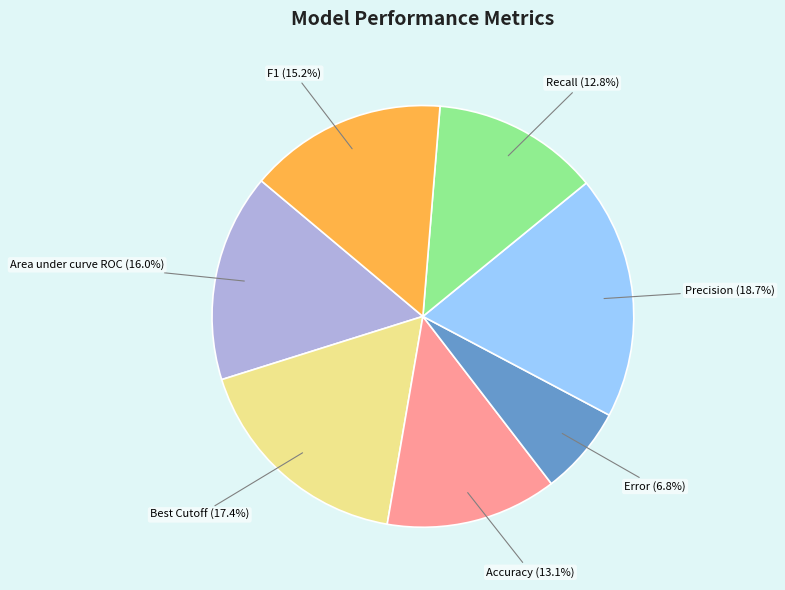

The Recall slice represents 19% of the pie. True or false?

False